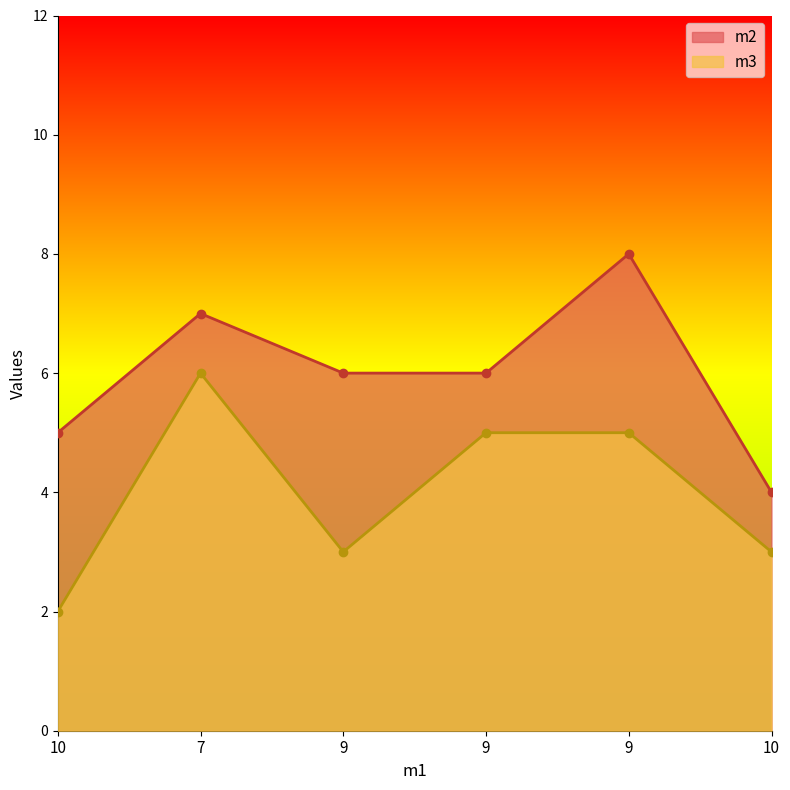

Reading left to right, transcribe all the data shown in this chart.

m2: 10=5	7=7	9=6	9=6	9=8	10=4
m3: 10=2	7=6	9=3	9=5	9=5	10=3